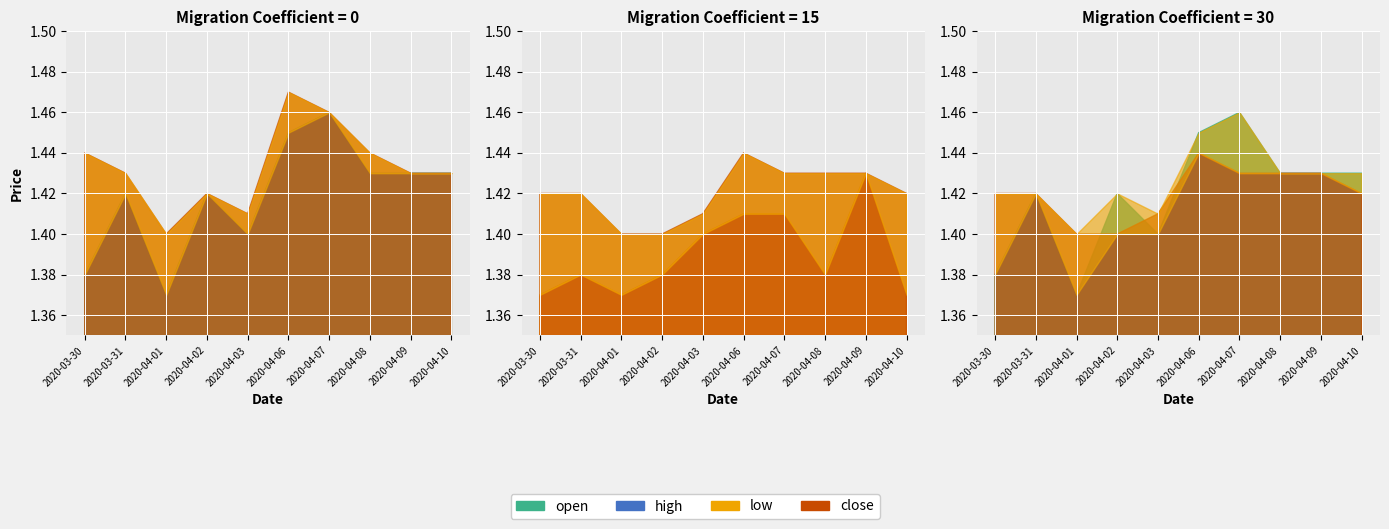

Which series has the largest range (max minus min)?

open